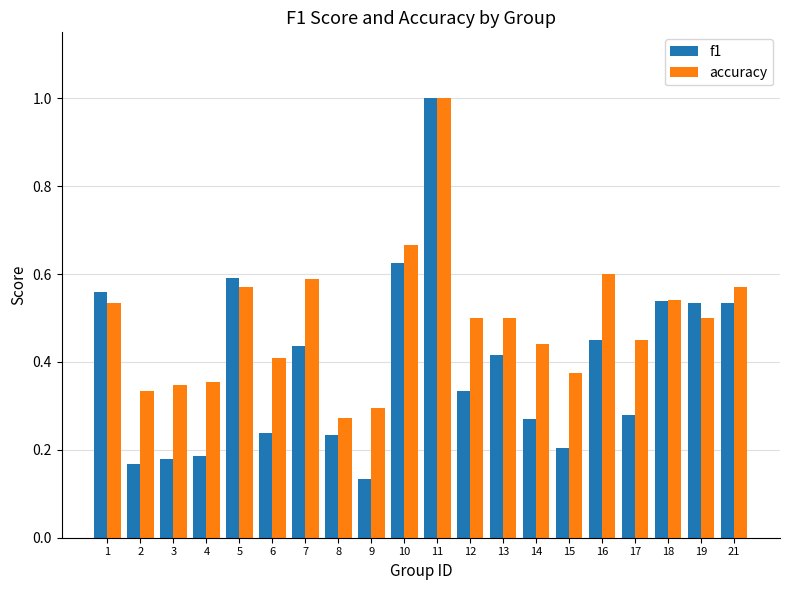

Count the accuracy values in the range 0 to 1.

20